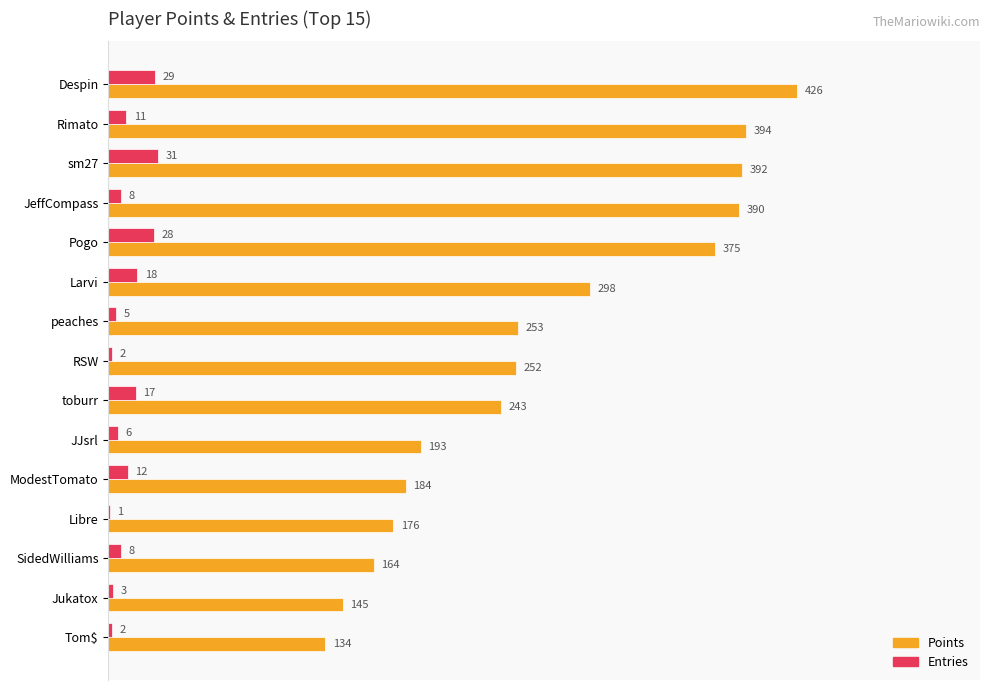

The value of Points at Pogo is 556. True or false?

False